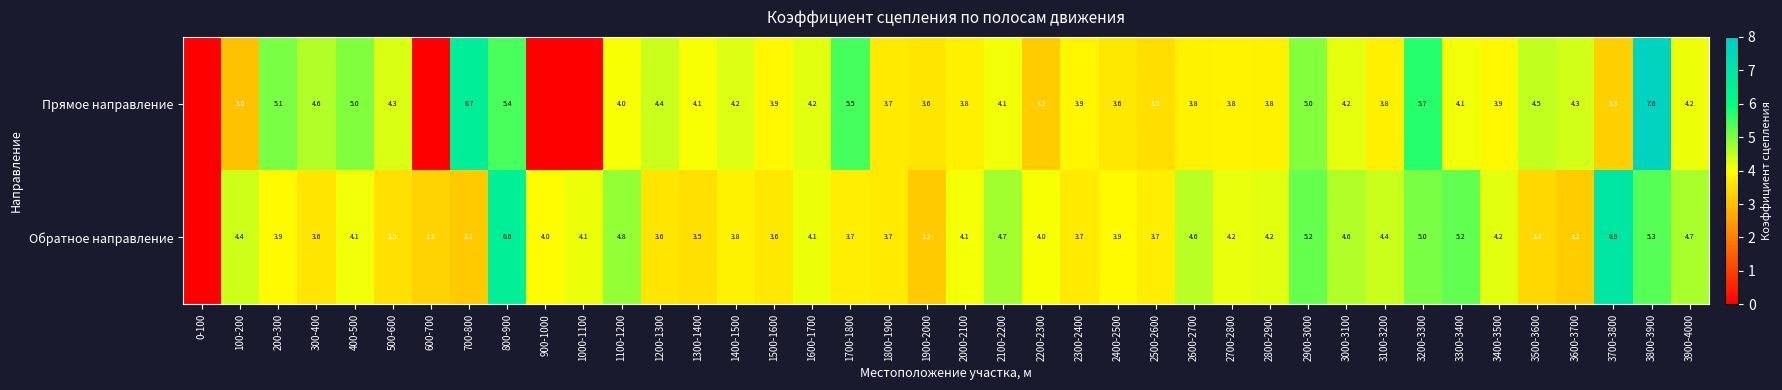

Rank the series at 2900-3000 from highest to lowest value.

Обратное направление, Прямое направление